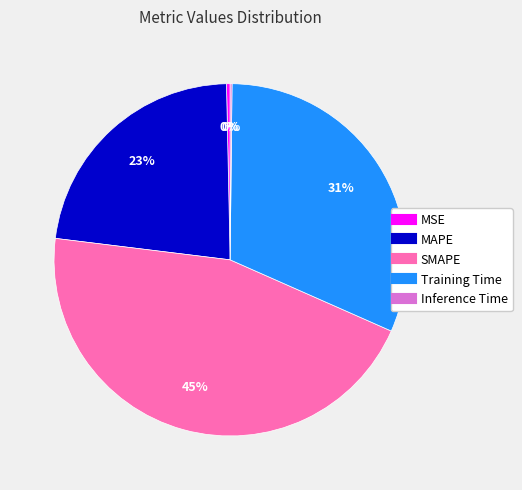

To the nearest percent, what percentage of the pie is Training Time?

31%